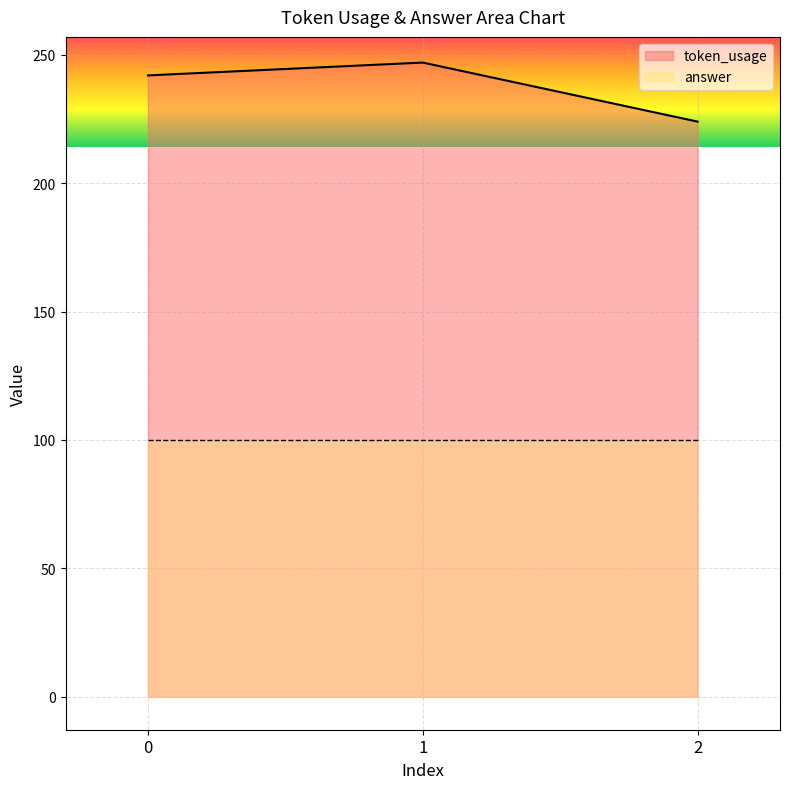

What is the value of the 3rd point from the left?

224